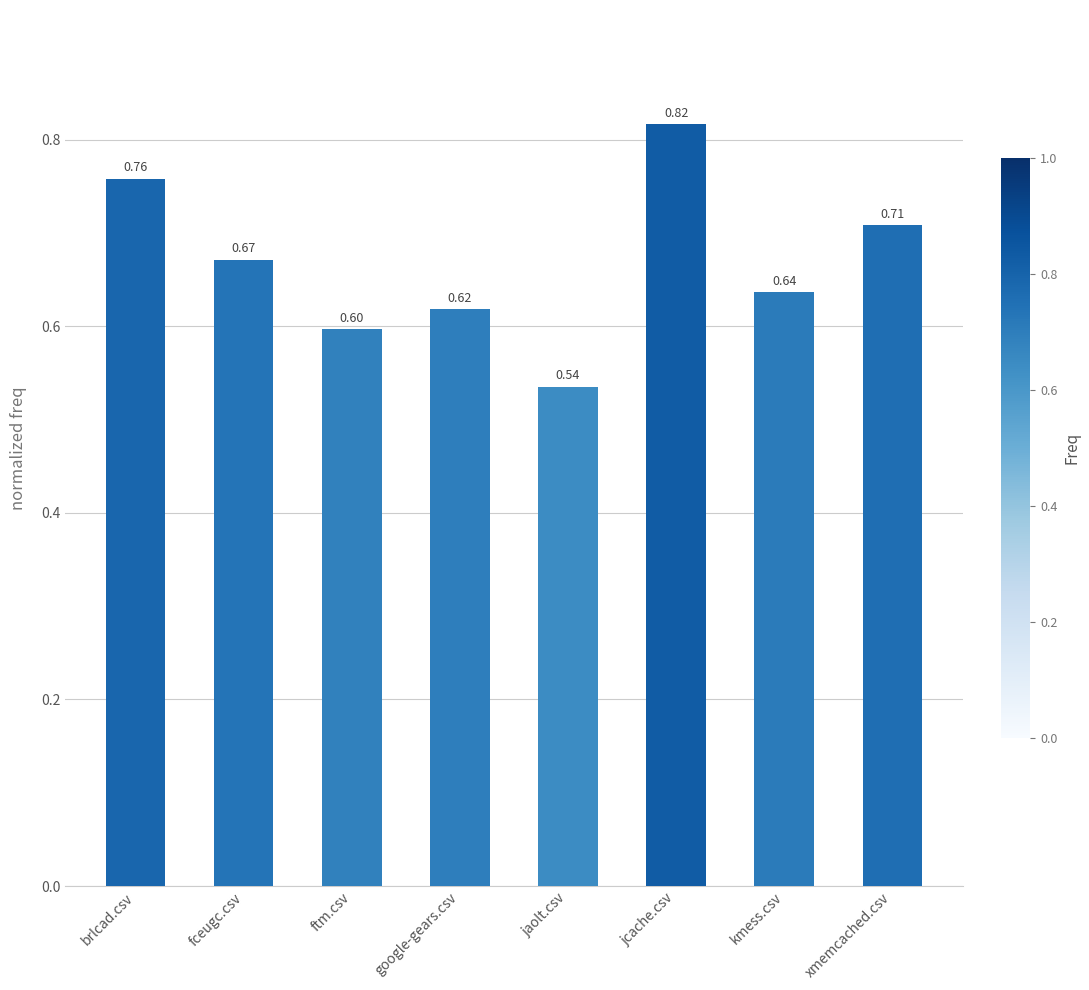

At which category does the chart reach its peak across all series?

jcache.csv